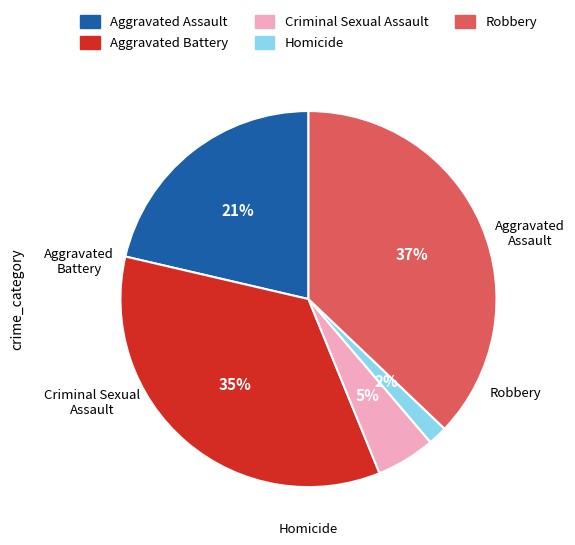

Does Criminal Sexual Assault represent more than half of the total?

No